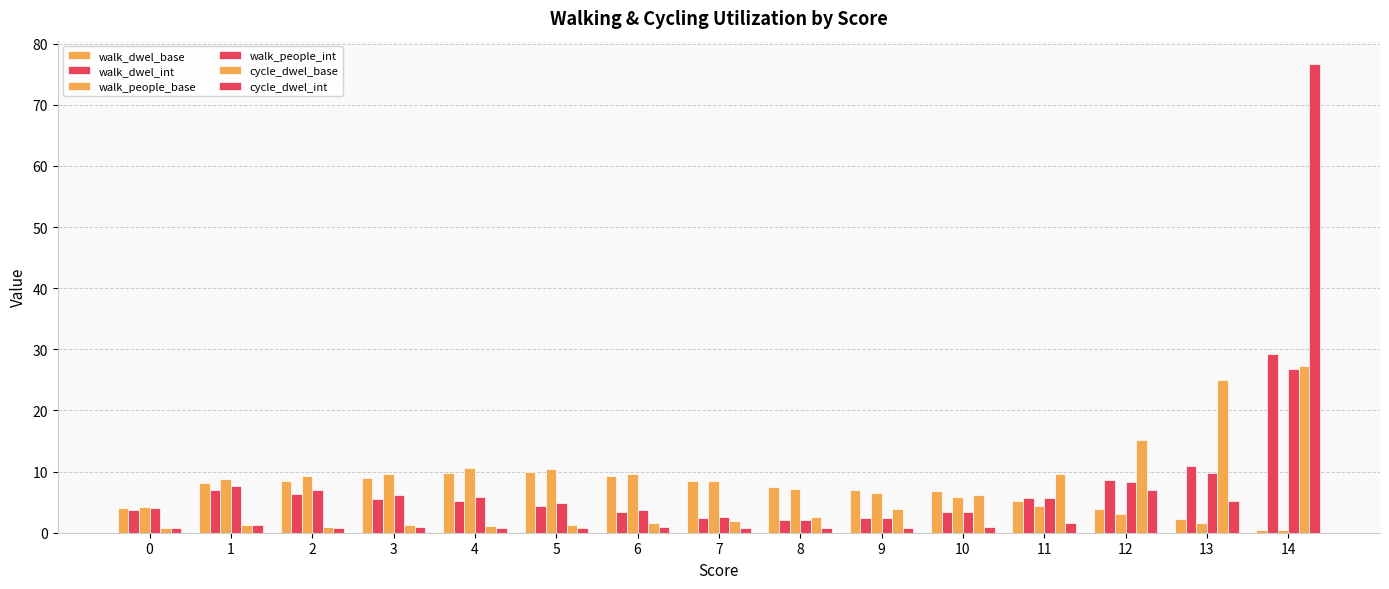

What is the difference between the highest and lowest values at 4?

9.9